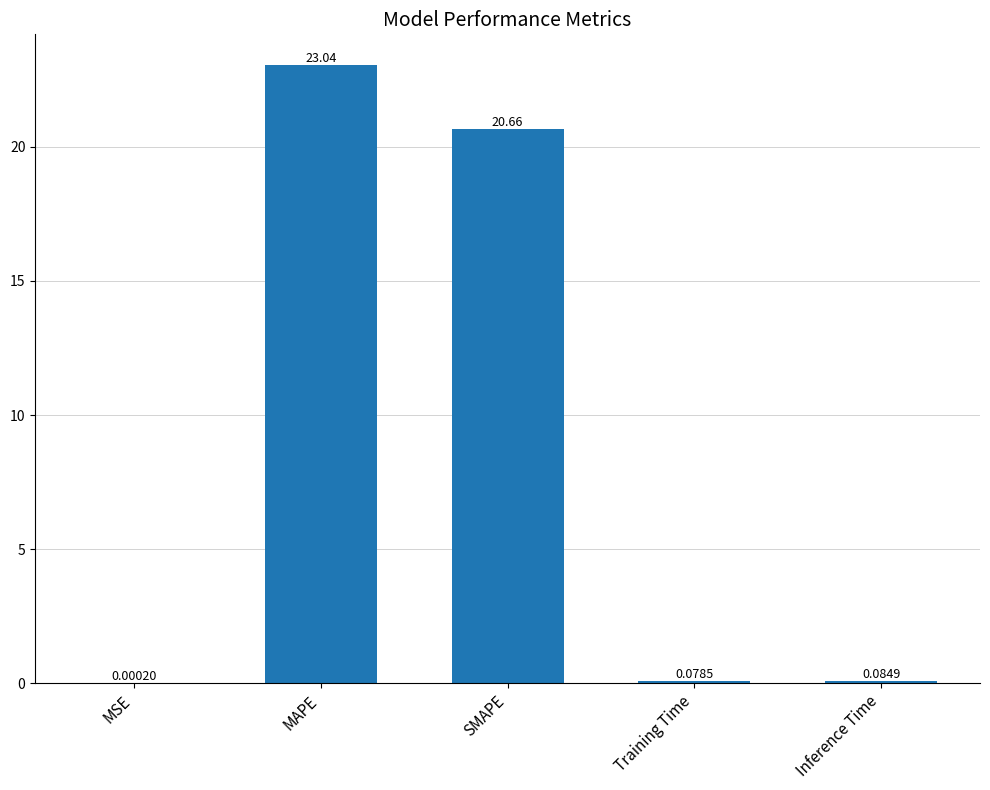

Which category has the highest value across all series?

MAPE